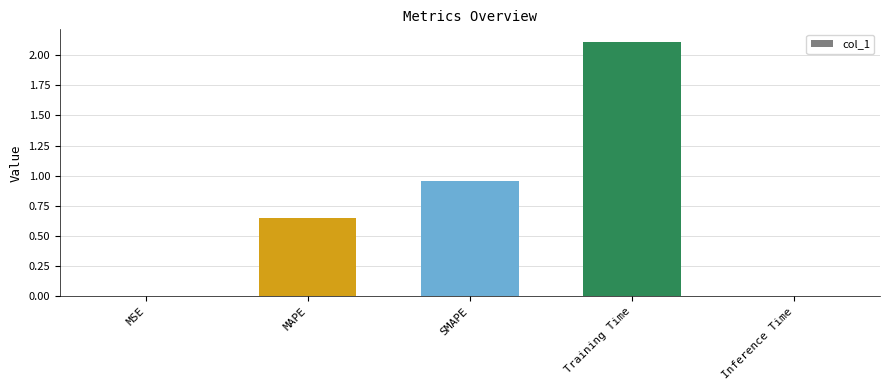

What is the change in value from MSE to SMAPE?

+1.0